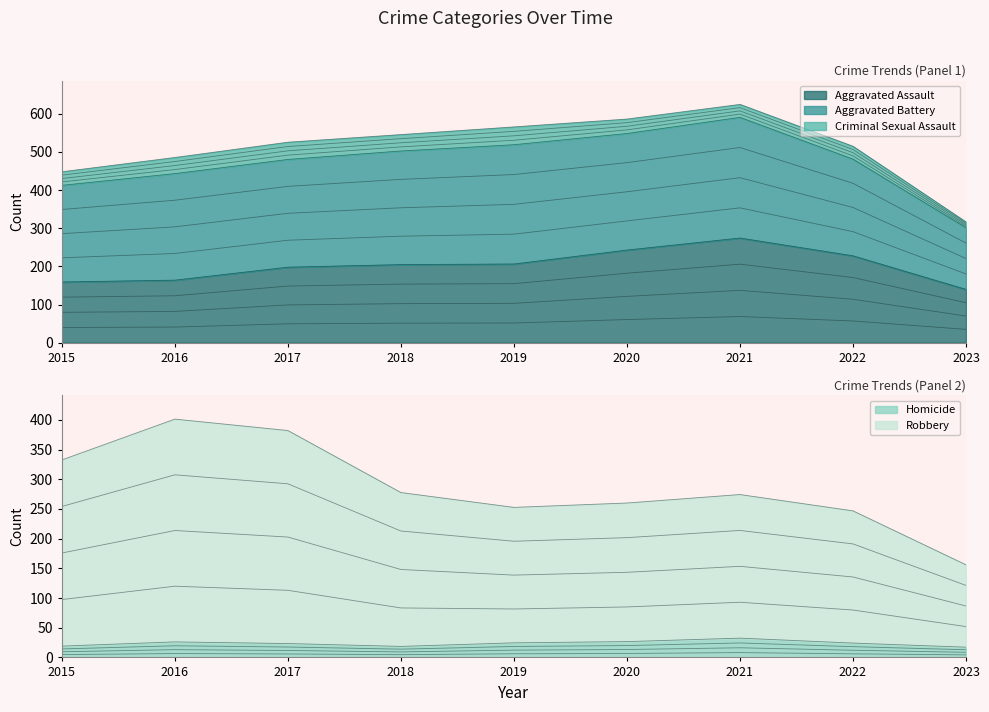

The Aggravated Battery series shows 516 at 2019. True or false?

False